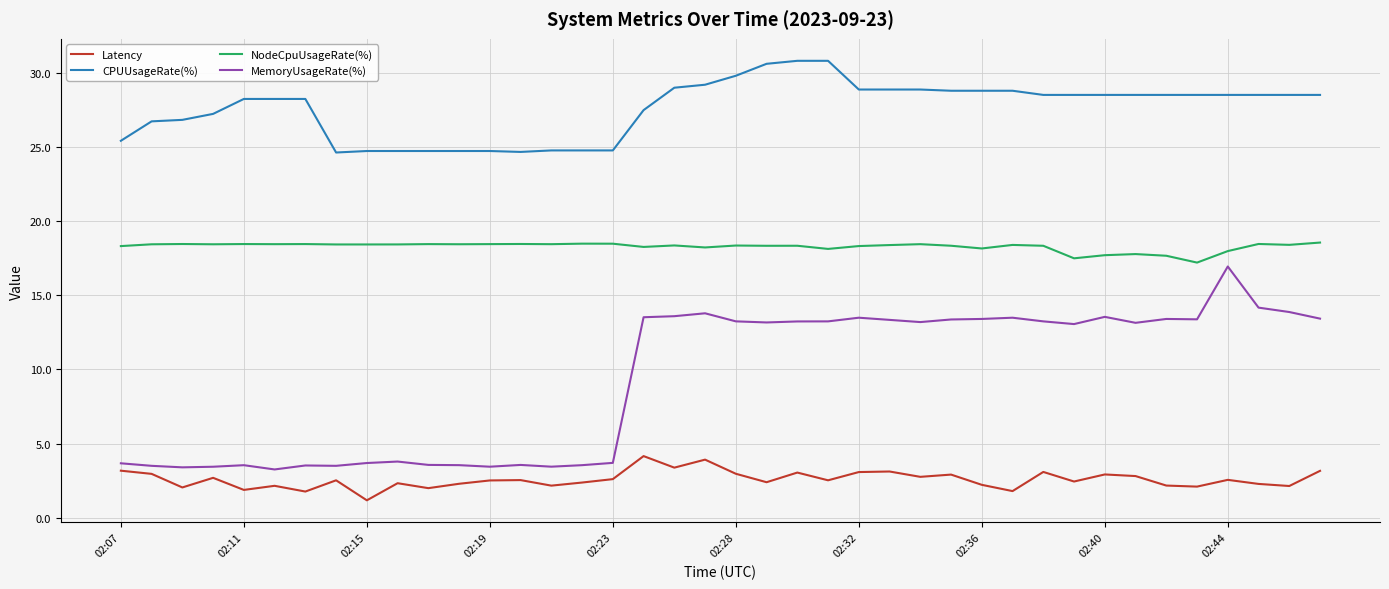

What are all the series names shown in the legend?

Latency, CPUUsageRate(%), NodeCpuUsageRate(%), MemoryUsageRate(%)